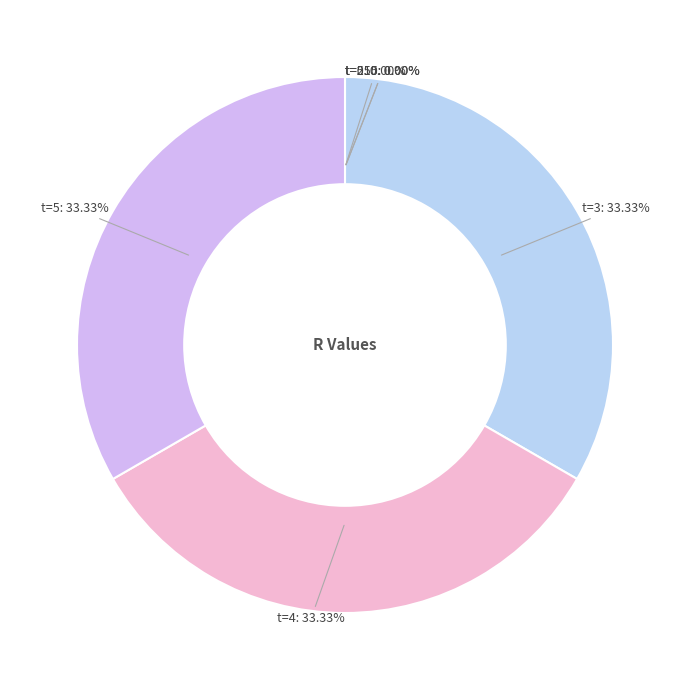

What is the ratio of the value at t=5 to the value at t=4?

1.0